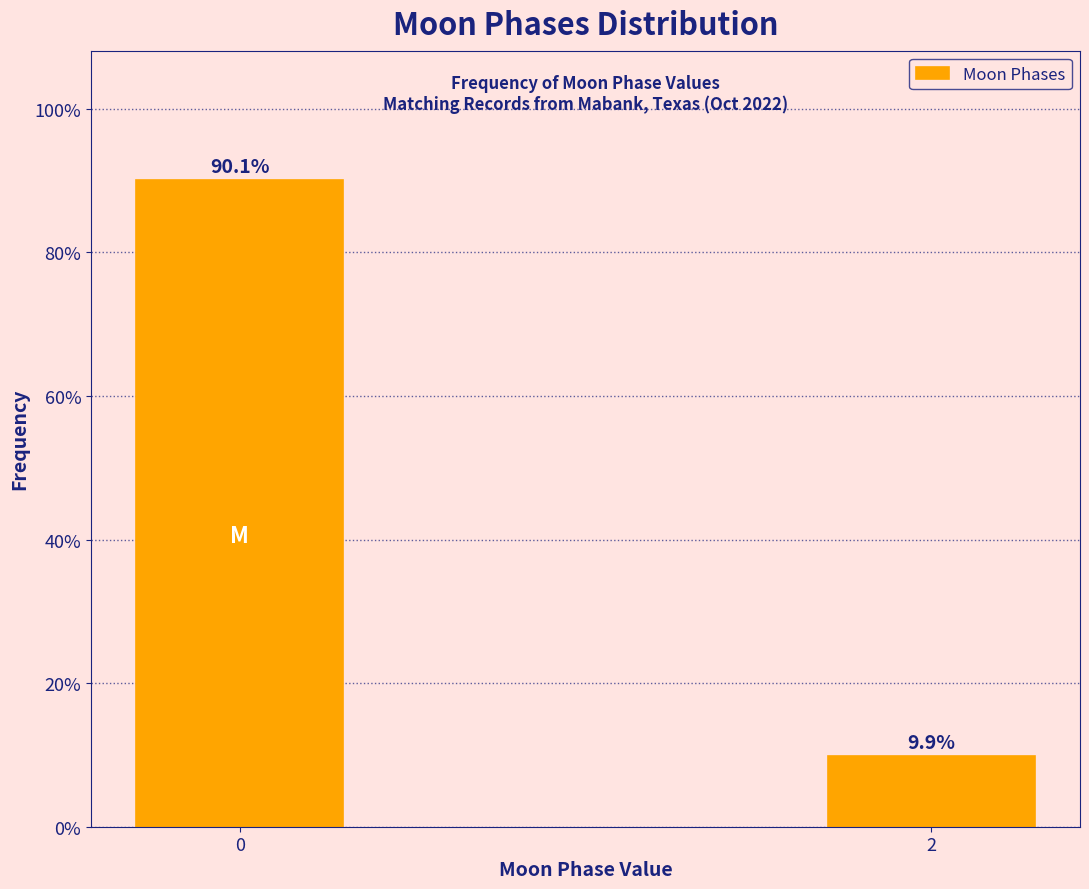

Reading left to right, extract all data points from this chart.

90.1	9.9